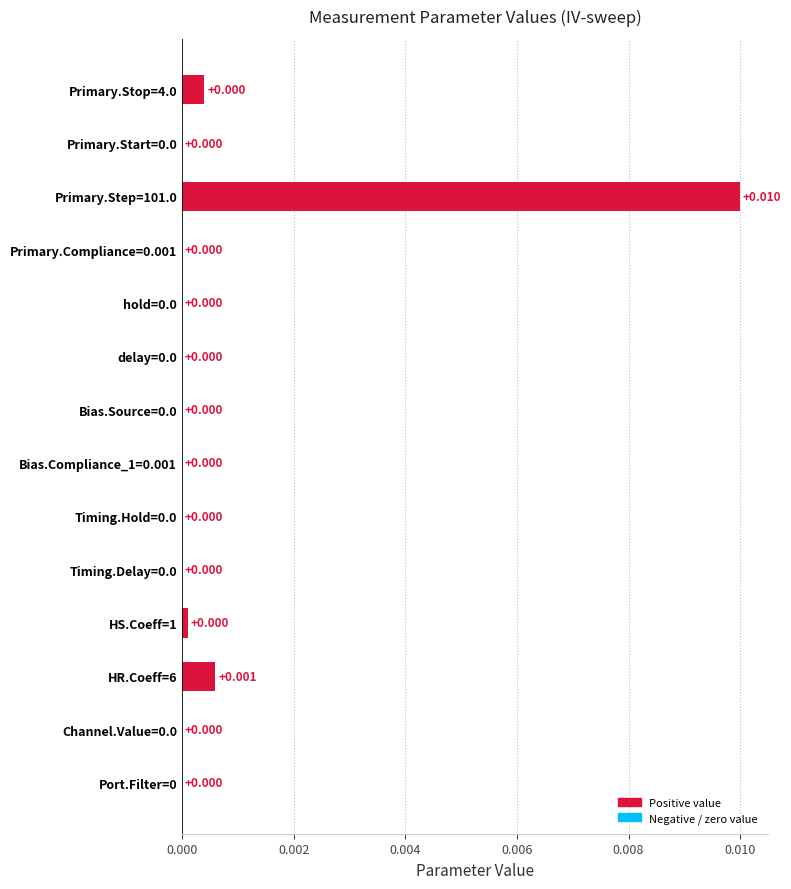

Are the bars horizontal?

Yes